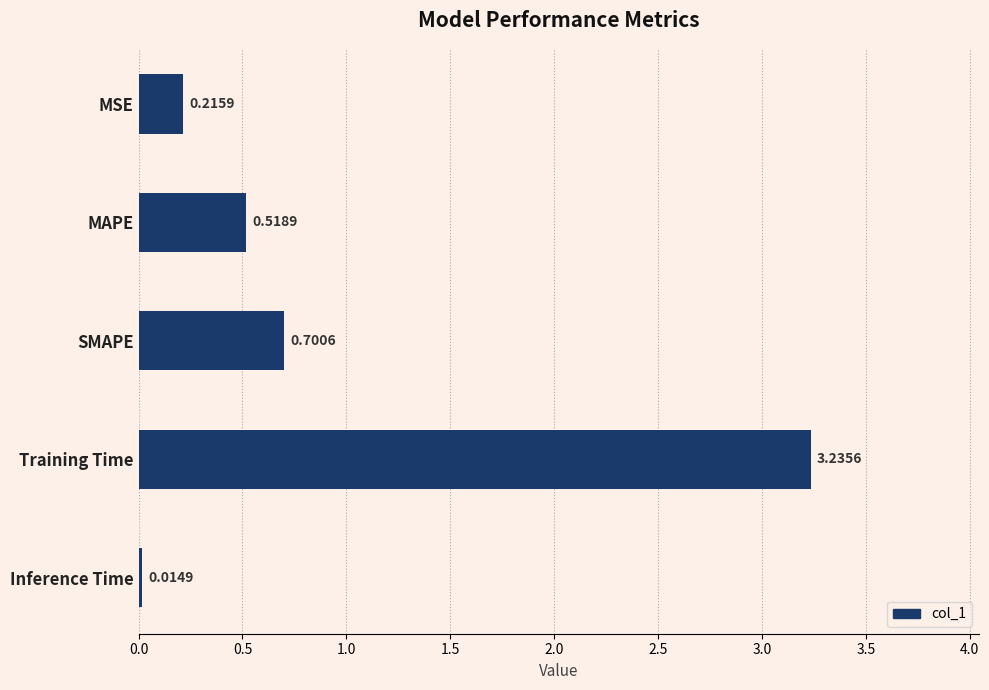

List the labels in order of value, smallest first.

Inference Time, MSE, MAPE, SMAPE, Training Time